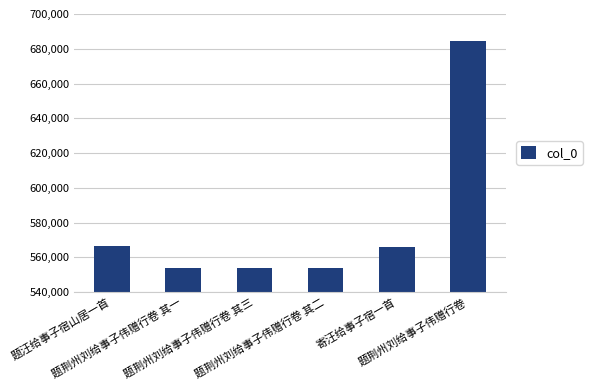

What is the maximum value shown in the chart?

684680